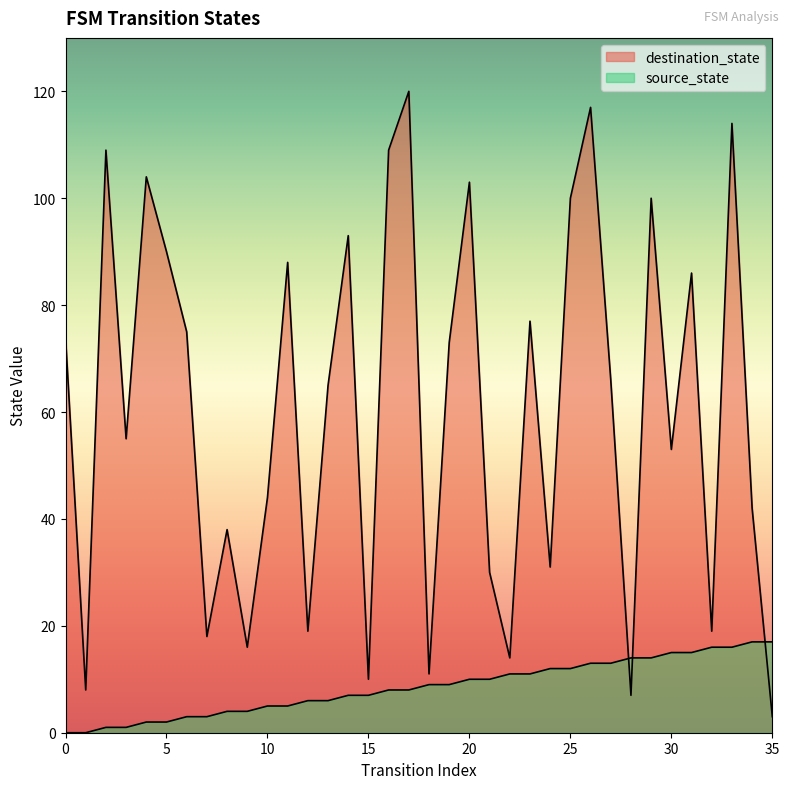

Is it true that destination_state equals 100 at 25?

True